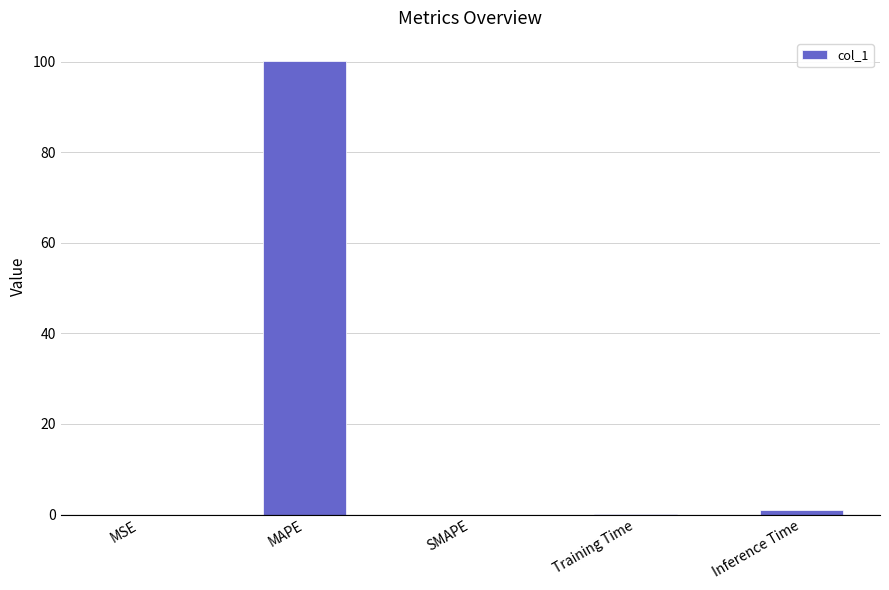

Which category has the highest value across all series?

MAPE